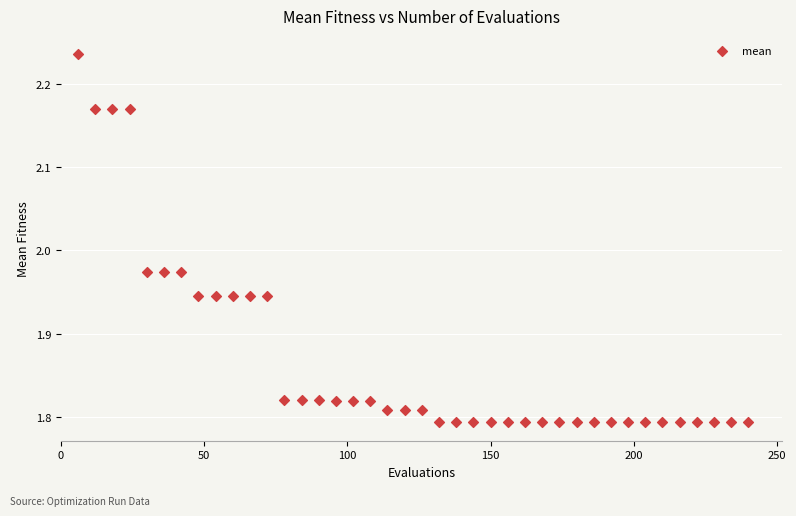

What is the range of X values (max minus min)?

234.0